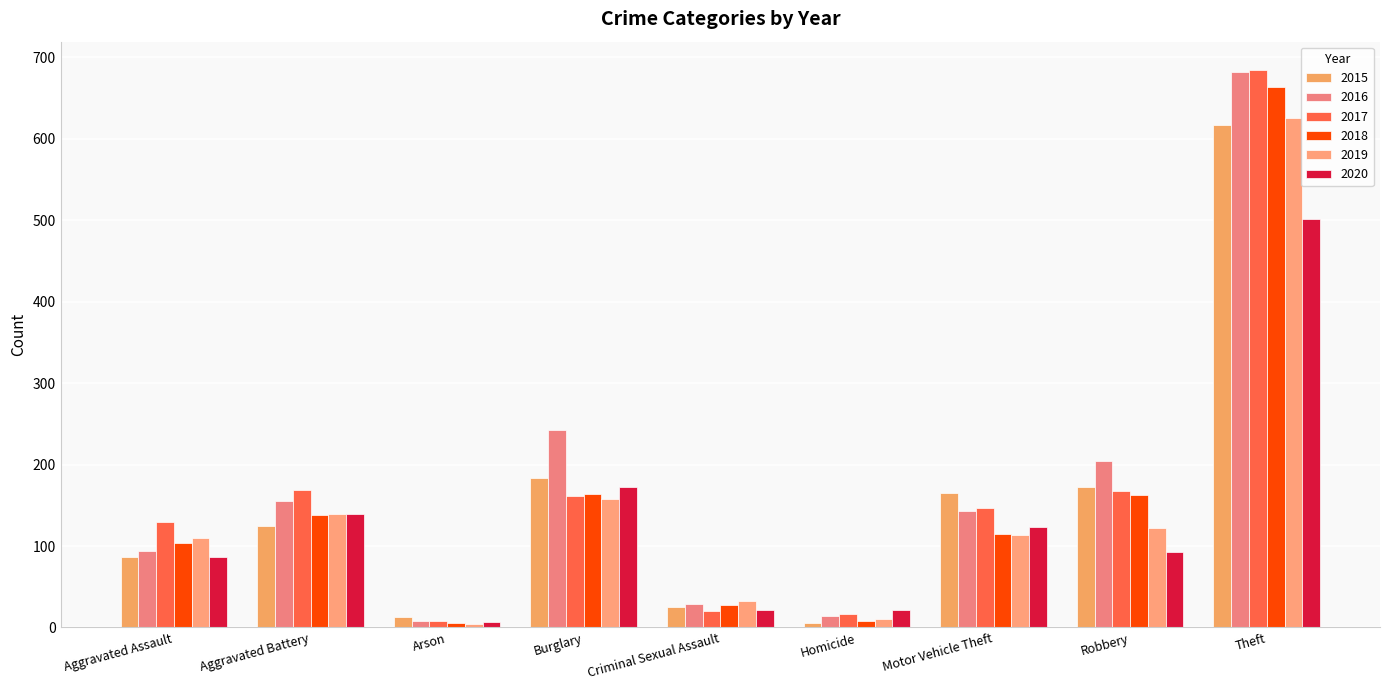

What value does the 2018 series have at Criminal Sexual Assault, to the nearest 10?

30